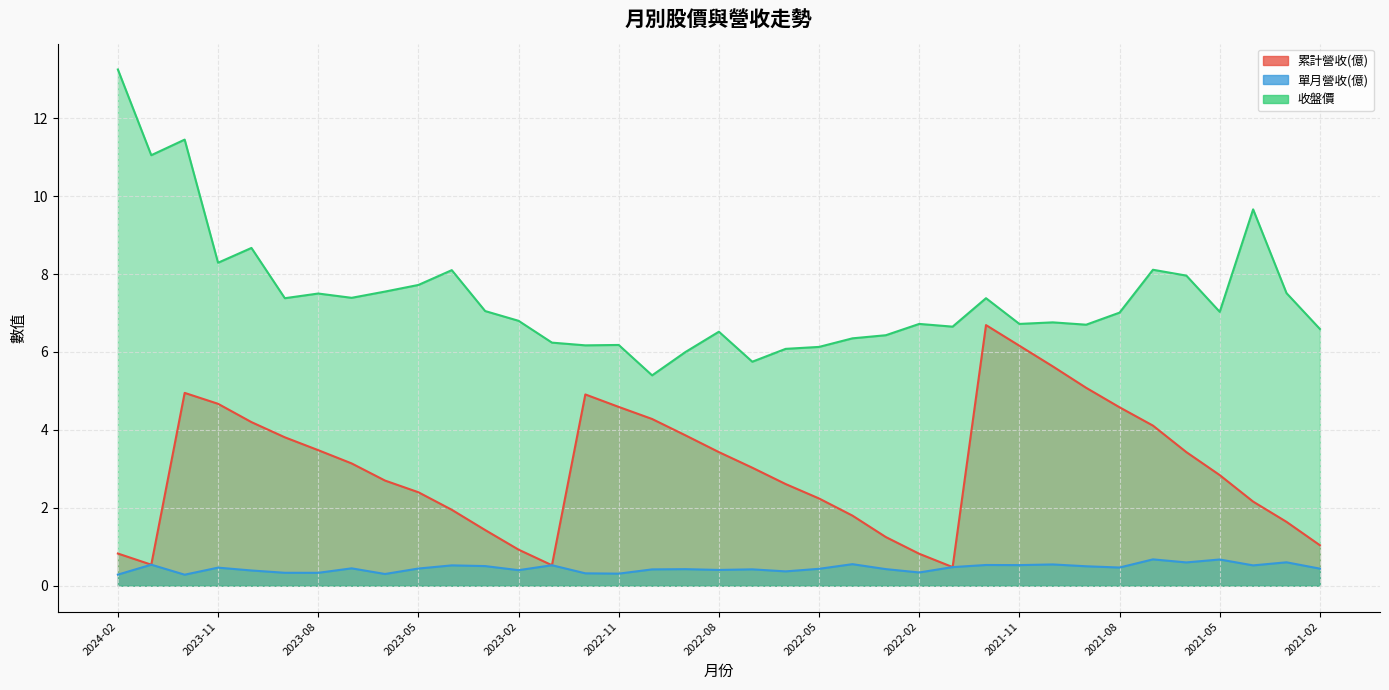

Reading left to right, transcribe all the data shown in this chart.

累計營收(億): 2024-02=0.8	2024-01=0.5	2023-12=5.0	2023-11=4.7	2023-10=4.2	2023-09=3.8	2023-08=3.5	2023-07=3.1	2023-06=2.7	2023-05=2.4	2023-04=1.9	2023-03=1.4	2023-02=0.9	2023-01=0.5	2022-12=4.9	2022-11=4.6	2022-10=4.3	2022-09=3.9	2022-08=3.4	2022-07=3.0	2022-06=2.6	2022-05=2.2	2022-04=1.8	2022-03=1.2	2022-02=0.8	2022-01=0.5	2021-12=6.7	2021-11=6.2	2021-10=5.6	2021-09=5.1	2021-08=4.6	2021-07=4.1	2021-06=3.4	2021-05=2.8	2021-04=2.2	2021-03=1.6	2021-02=1.0
單月營收(億): 2024-02=0.3	2024-01=0.5	2023-12=0.3	2023-11=0.5	2023-10=0.4	2023-09=0.3	2023-08=0.3	2023-07=0.4	2023-06=0.3	2023-05=0.4	2023-04=0.5	2023-03=0.5	2023-02=0.4	2023-01=0.5	2022-12=0.3	2022-11=0.3	2022-10=0.4	2022-09=0.4	2022-08=0.4	2022-07=0.4	2022-06=0.4	2022-05=0.4	2022-04=0.6	2022-03=0.4	2022-02=0.3	2022-01=0.5	2021-12=0.5	2021-11=0.5	2021-10=0.5	2021-09=0.5	2021-08=0.5	2021-07=0.7	2021-06=0.6	2021-05=0.7	2021-04=0.5	2021-03=0.6	2021-02=0.4
收盤價: 2024-02=13.2	2024-01=11.1	2023-12=11.4	2023-11=8.3	2023-10=8.7	2023-09=7.4	2023-08=7.5	2023-07=7.4	2023-06=7.5	2023-05=7.7	2023-04=8.1	2023-03=7.0	2023-02=6.8	2023-01=6.2	2022-12=6.2	2022-11=6.2	2022-10=5.4	2022-09=6.0	2022-08=6.5	2022-07=5.8	2022-06=6.1	2022-05=6.1	2022-04=6.3	2022-03=6.4	2022-02=6.7	2022-01=6.7	2021-12=7.4	2021-11=6.7	2021-10=6.8	2021-09=6.7	2021-08=7.0	2021-07=8.1	2021-06=8.0	2021-05=7.0	2021-04=9.7	2021-03=7.5	2021-02=6.6